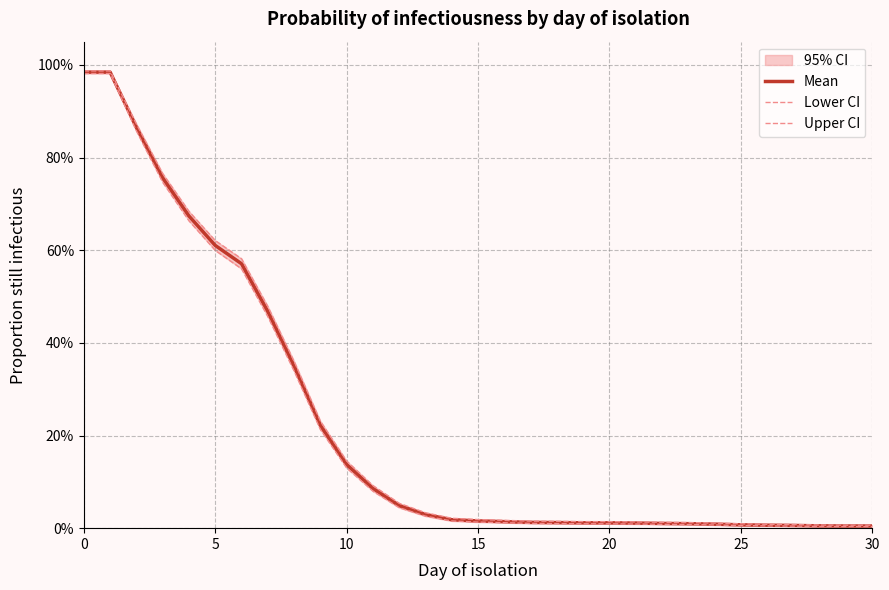

True or false: Lower CI has a value of 0.0 at 24.

True